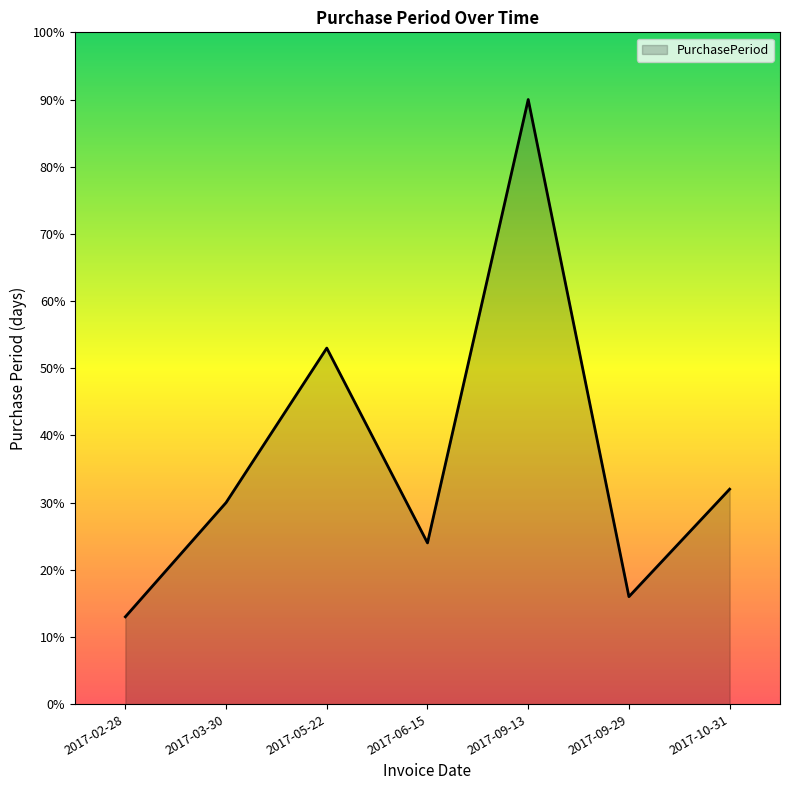

Rank the categories by value from highest to lowest.

2017-09-13, 2017-05-22, 2017-10-31, 2017-03-30, 2017-06-15, 2017-09-29, 2017-02-28